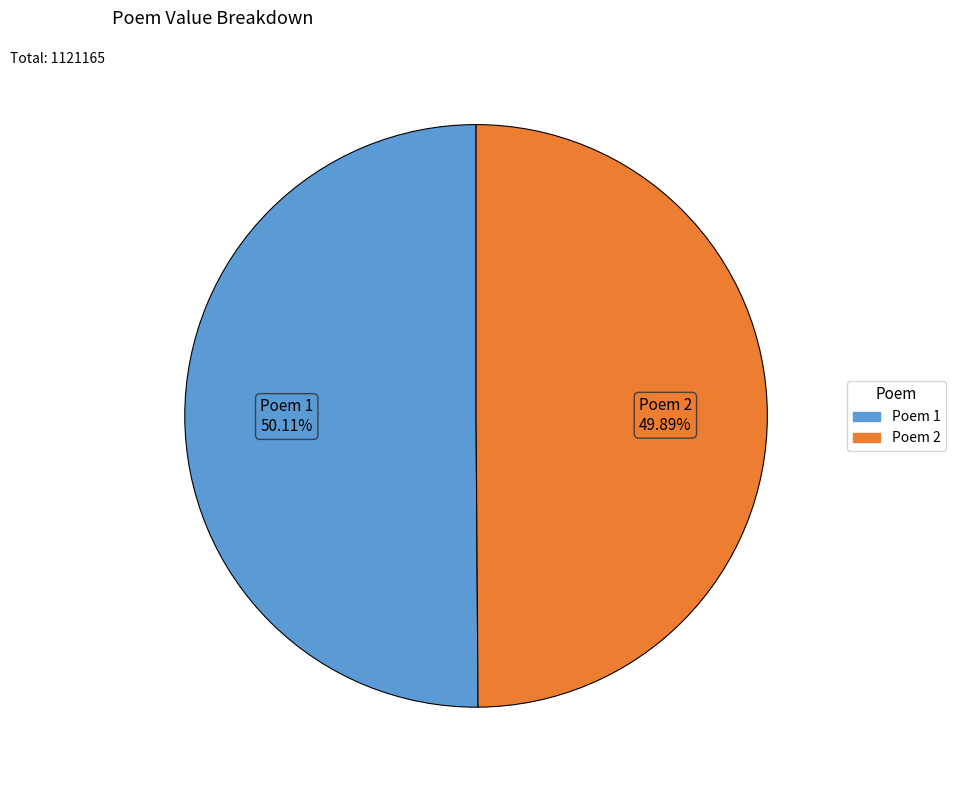

Is there a majority slice in this chart?

Yes